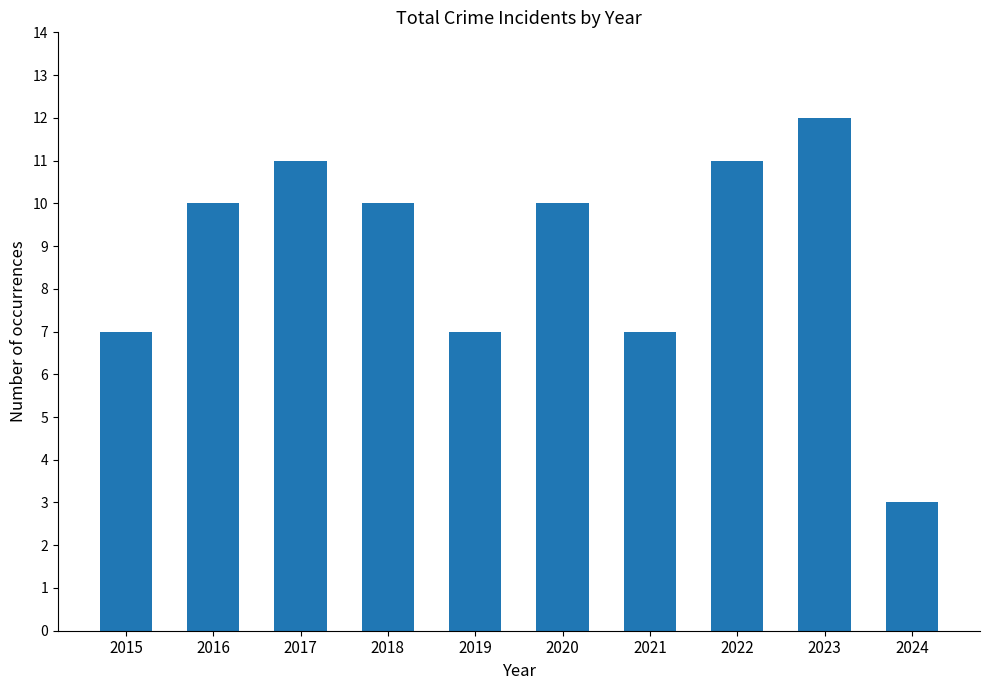

Count the number of data series in this chart.

1